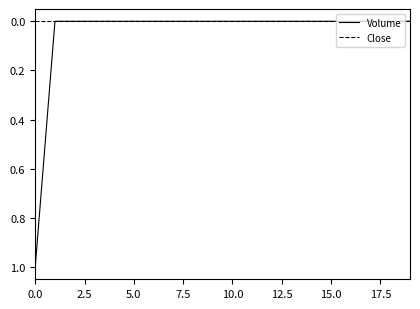

Rank the series by their maximum value, from lowest to highest.

Close, Volume